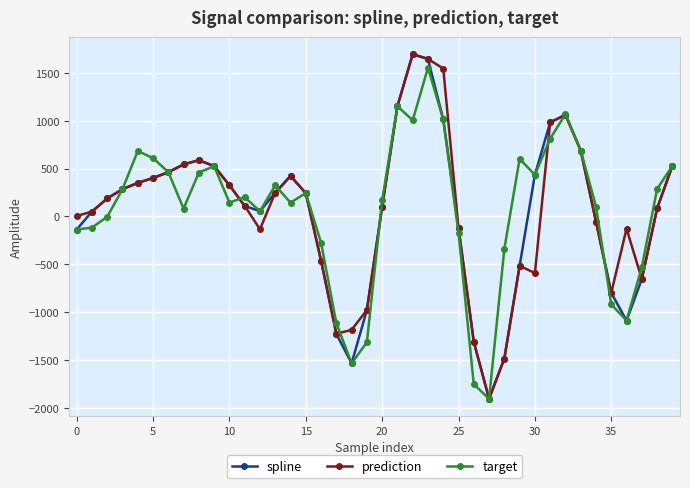

How many interior local valleys does the spline series have?

4